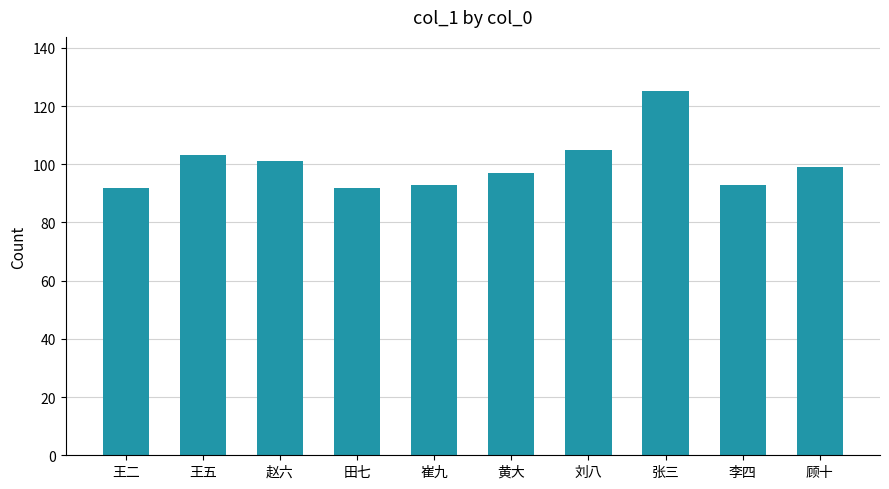

What is the sum of all values?

1000